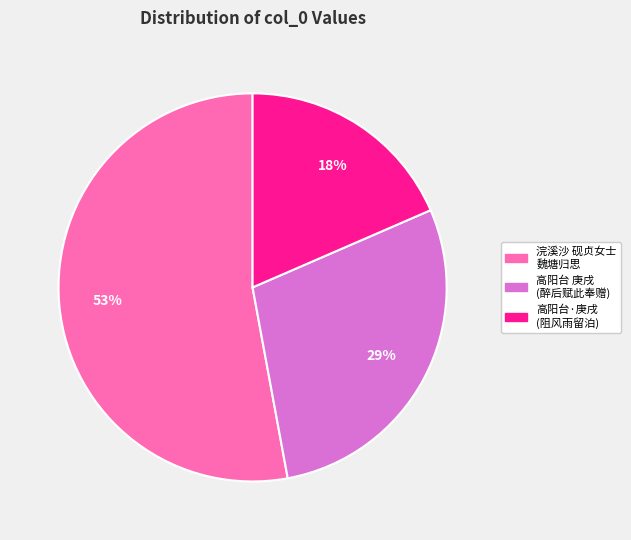

To the nearest percent, what is the average slice percentage?

33%